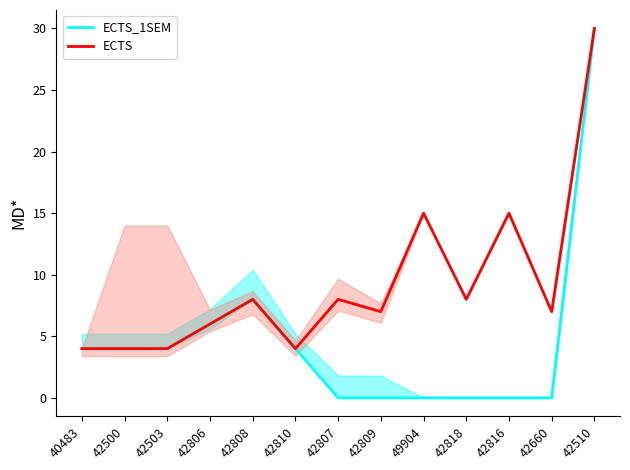

What is the label of the 1st point from the right?

42510